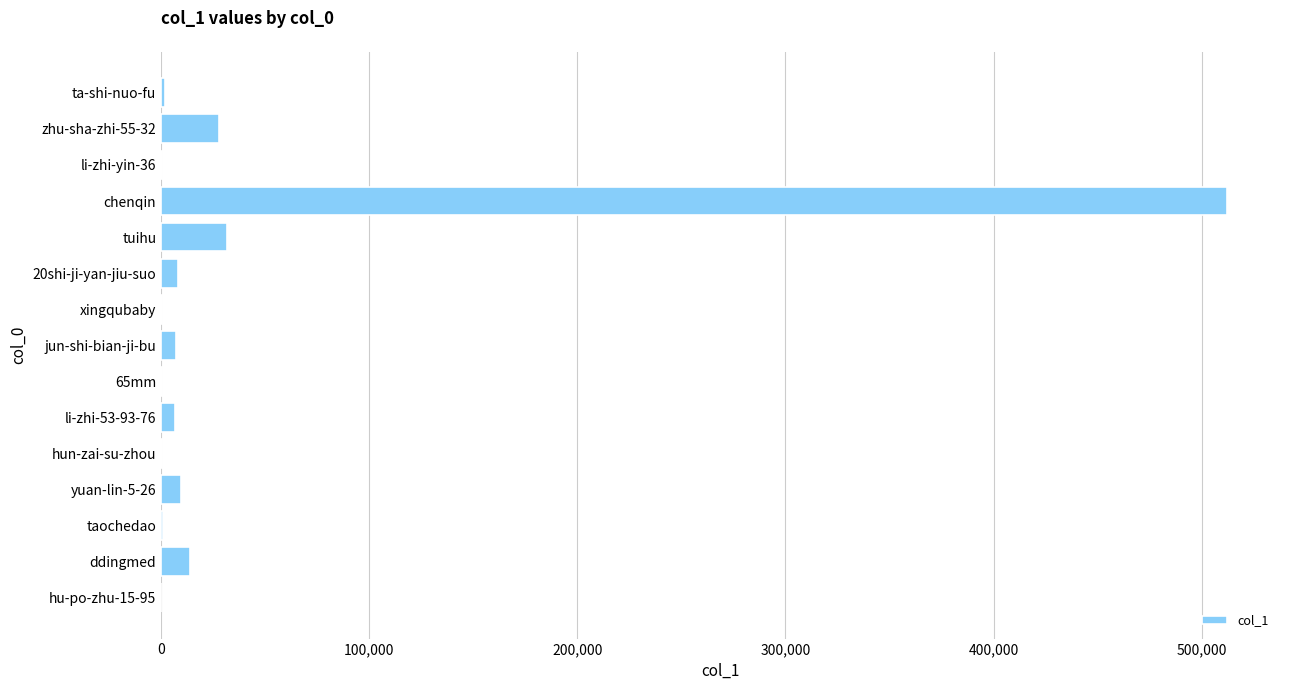

Are the bars grouped side by side (vs. stacked)?

No